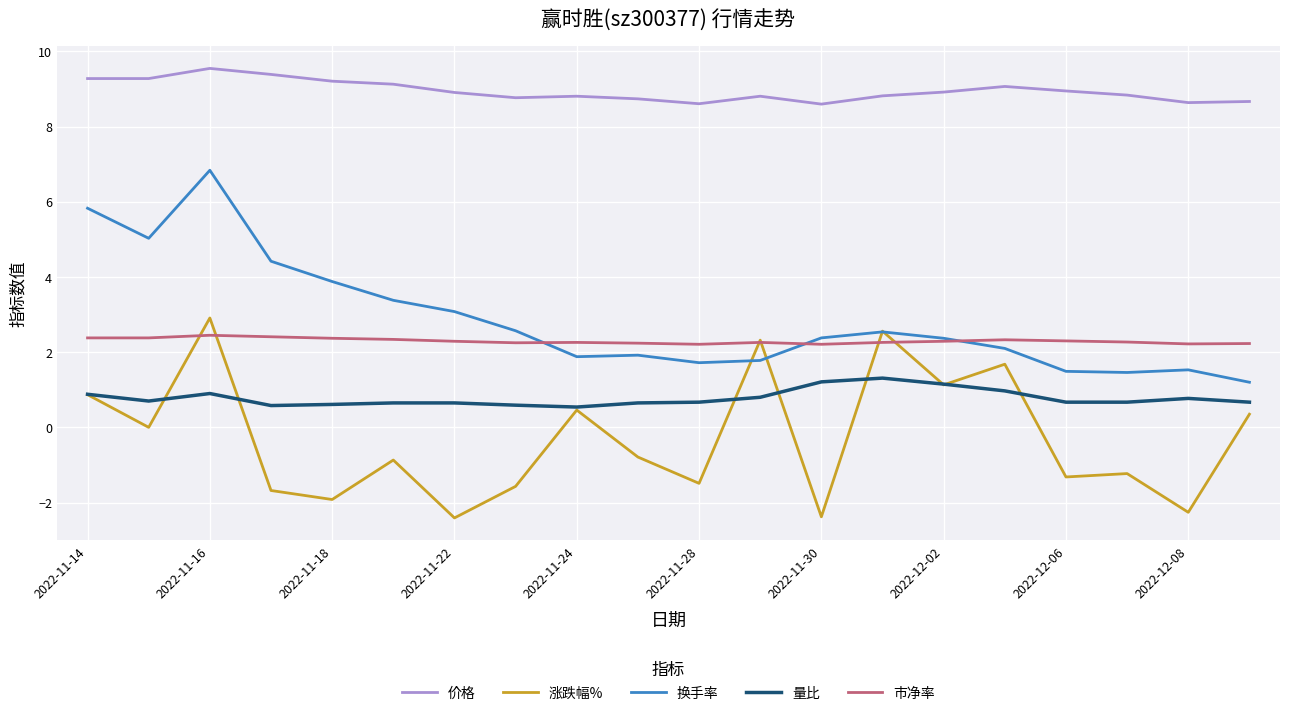

What is the lowest value of the 量比 series?

0.5